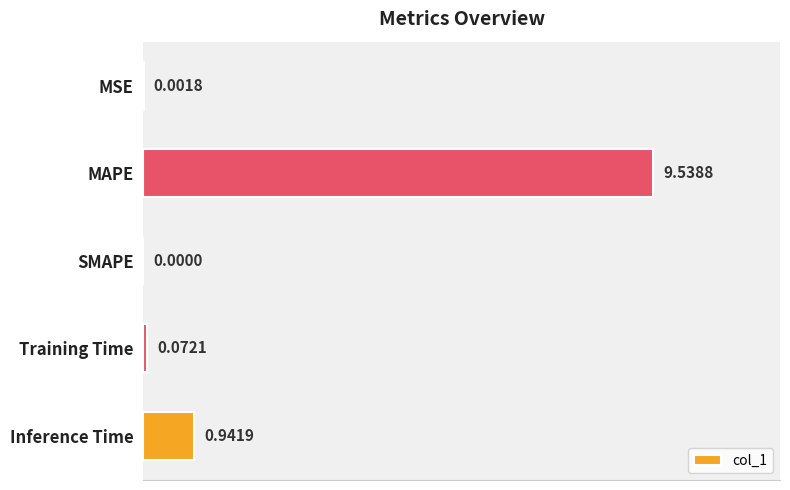

What is the change in value from MSE to MAPE?

+9.5